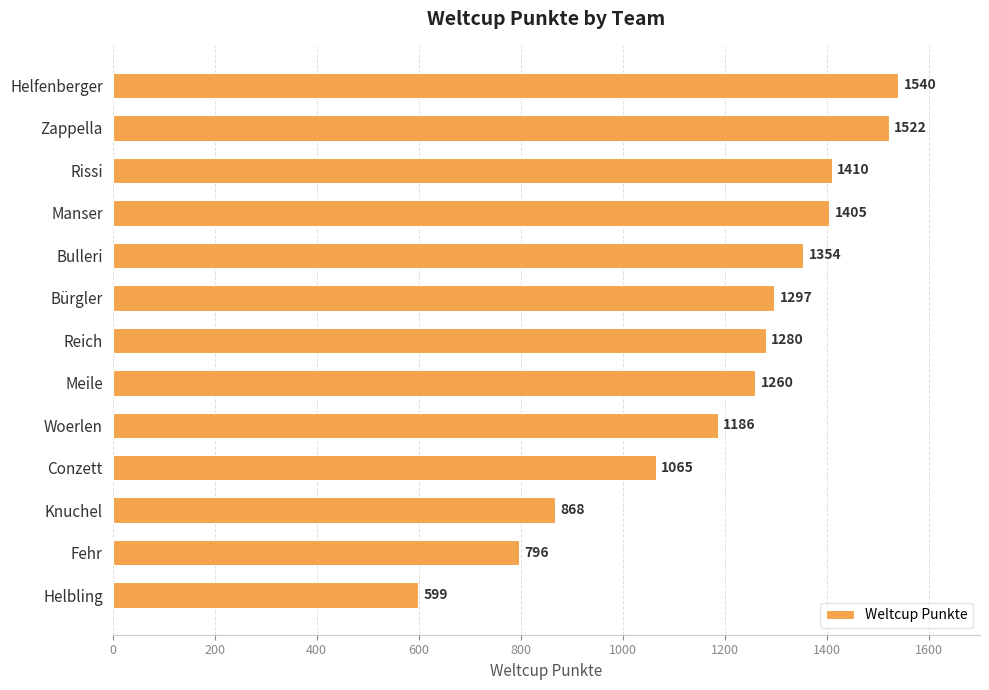

What is the ratio of the value at Knuchel to the value at Manser?

0.6